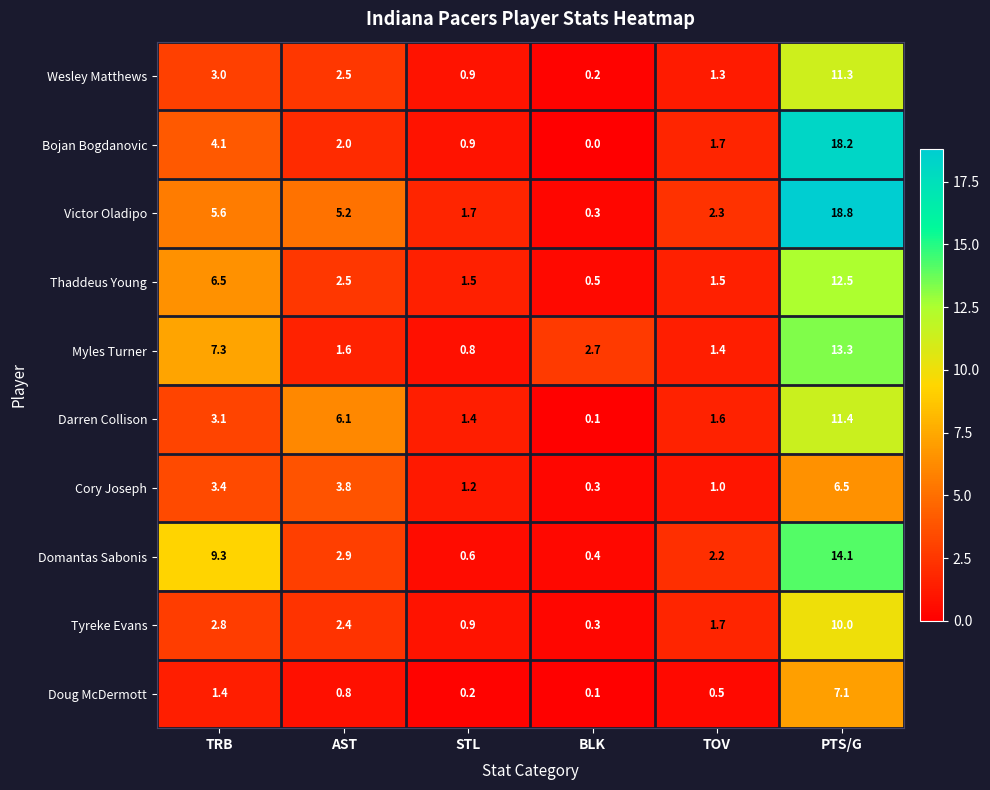

At which category is the sum across all series the highest?

PTS/G